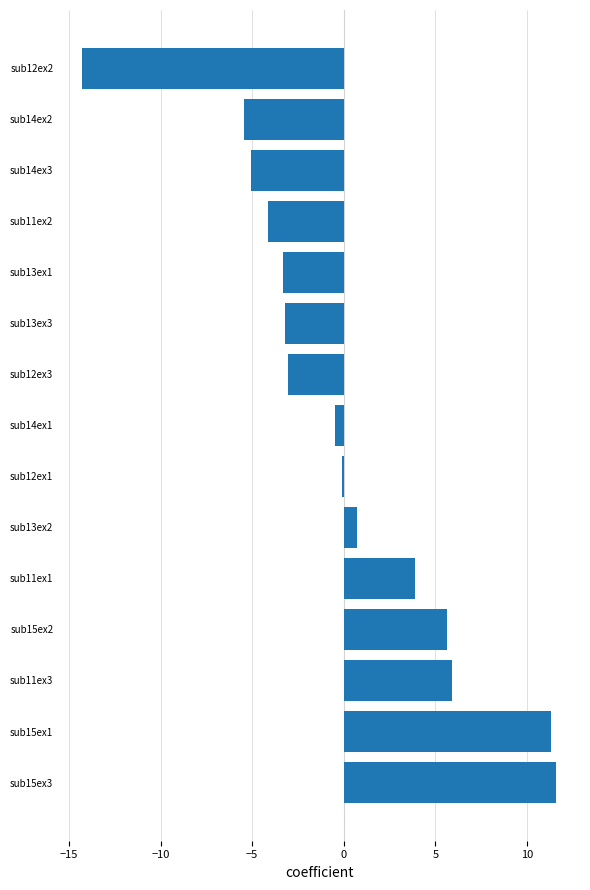

Is it true that the value at sub13ex2 is 0.7?

True